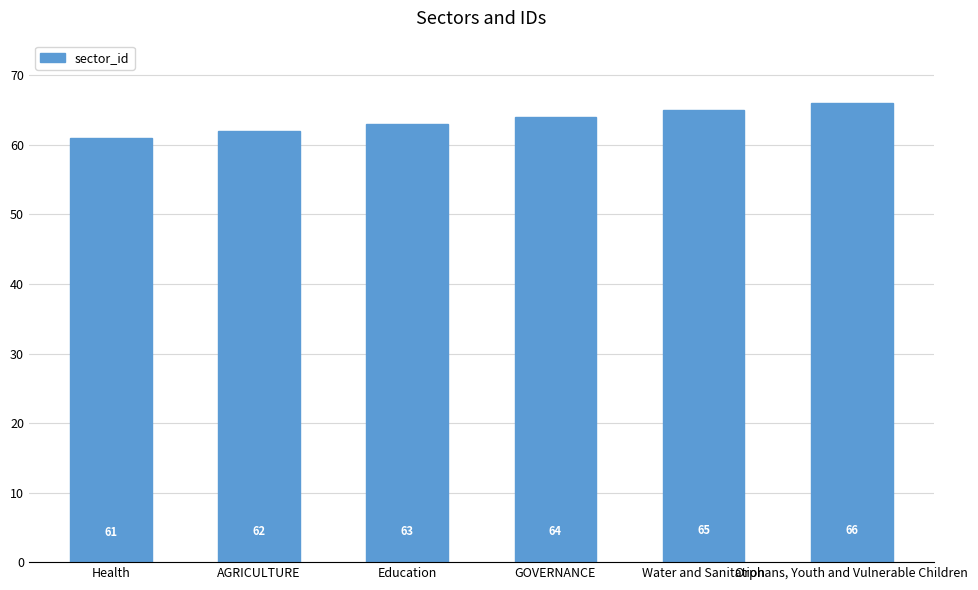

Which label corresponds to the largest value in the chart?

Orphans, Youth and Vulnerable Children